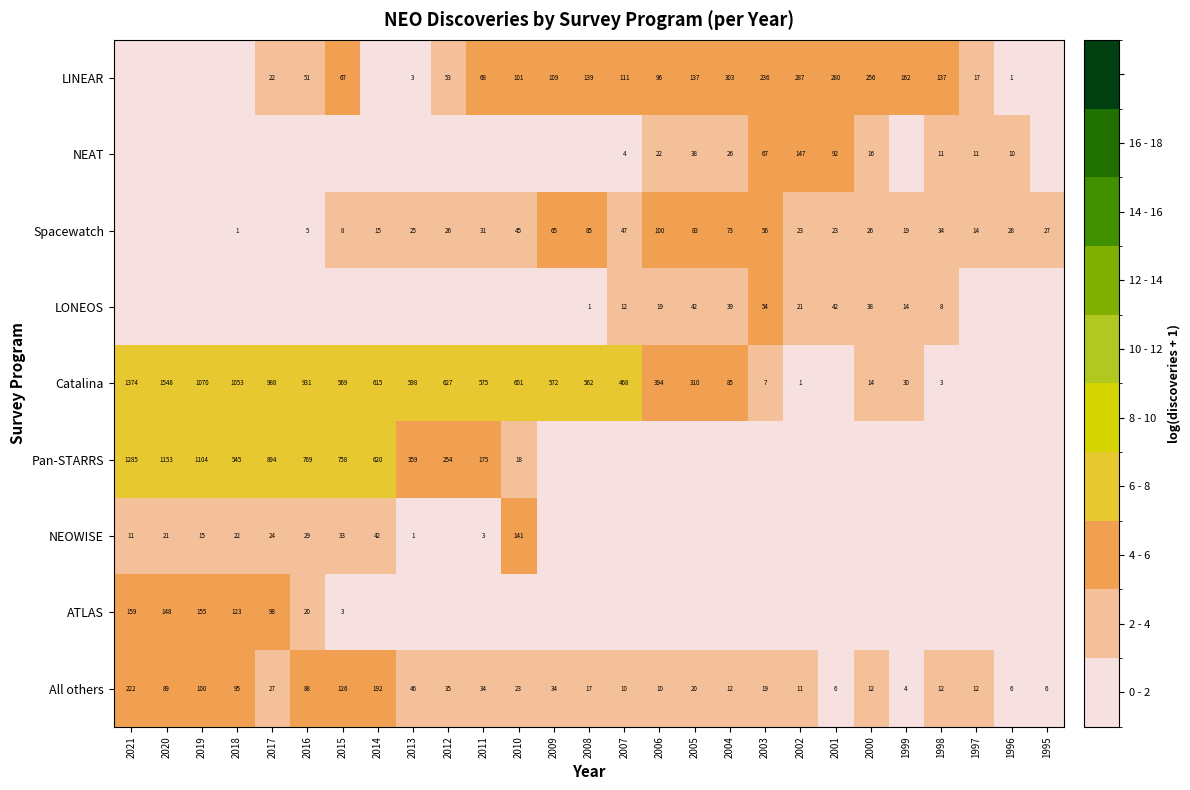

What is the average value of the All others series?

47